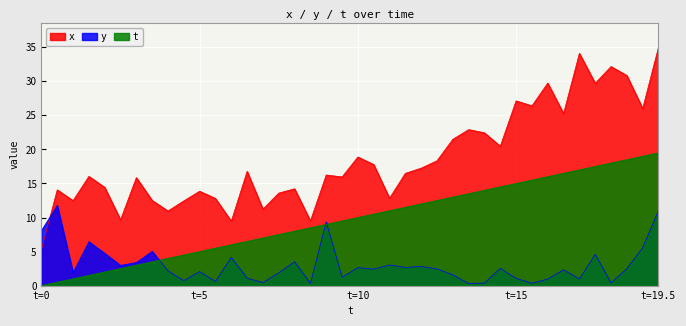

Reading left to right, extract all data points from this chart.

x: 5.3	14.1	12.5	16.0	14.4	9.7	15.9	12.5	11.0	12.4	13.9	12.8	9.5	16.8	11.2	13.6	14.2	9.5	16.2	16.0	18.9	17.8	12.8	16.5	17.3	18.3	21.5	22.9	22.4	20.5	27.1	26.4	29.7	25.3	34.1	29.7	32.2	30.9	26.0	35.0
y: 8.1	11.8	1.9	6.4	4.7	3.0	3.4	5.0	2.2	0.7	2.0	0.6	4.1	1.1	0.4	1.9	3.5	0.3	9.3	1.2	2.6	2.4	3.0	2.7	2.8	2.5	1.6	0.3	0.4	2.5	1.1	0.3	1.0	2.3	1.0	4.6	0.4	2.5	5.6	11.0
t: 0.0	0.5	1.0	1.5	2.0	2.5	3.0	3.5	4.0	4.5	5.0	5.5	6.0	6.5	7.0	7.5	8.0	8.5	9.0	9.5	10.0	10.5	11.0	11.5	12.0	12.5	13.0	13.5	14.0	14.5	15.0	15.5	16.0	16.5	17.0	17.5	18.0	18.5	19.0	19.5